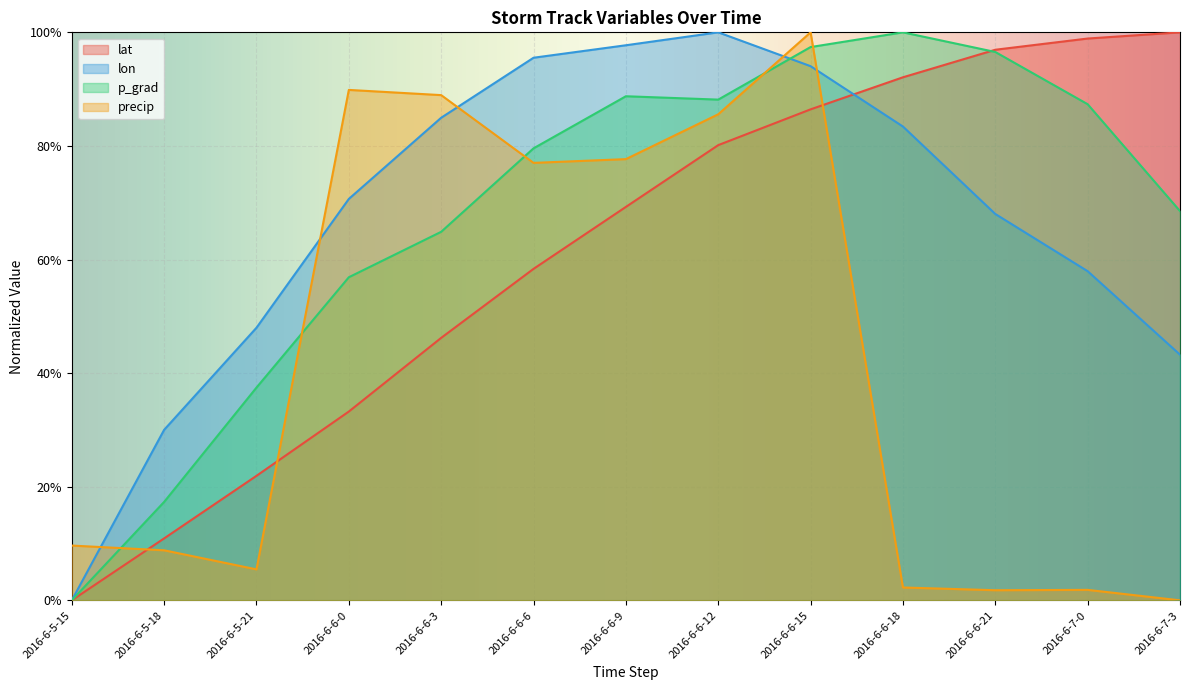

How many values in lon are above zero?

12